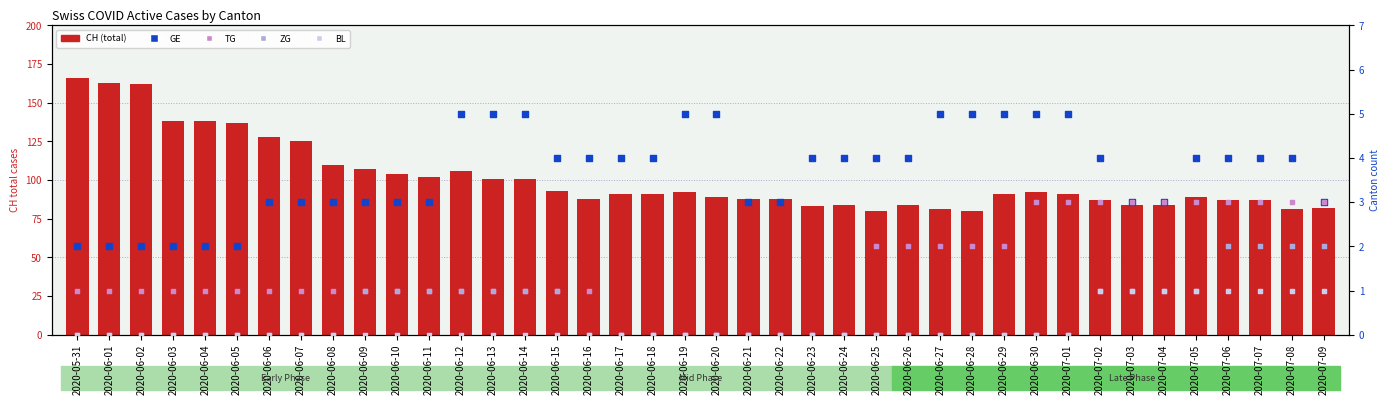

What are all the series names shown in the legend?

CH (total cases), GE, TG, ZG, BL